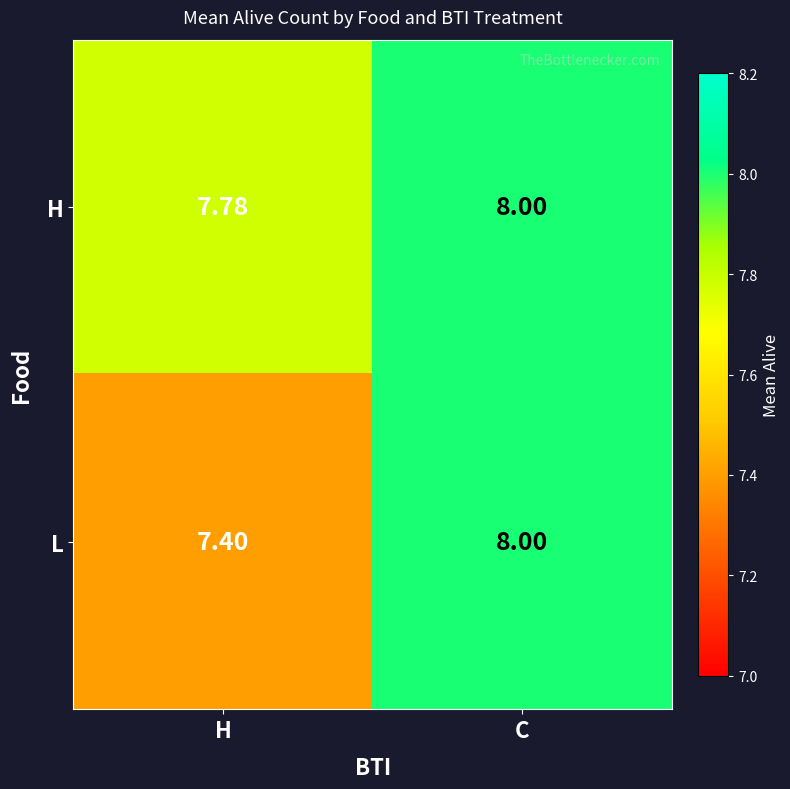

At which label is L closest to 7?

H